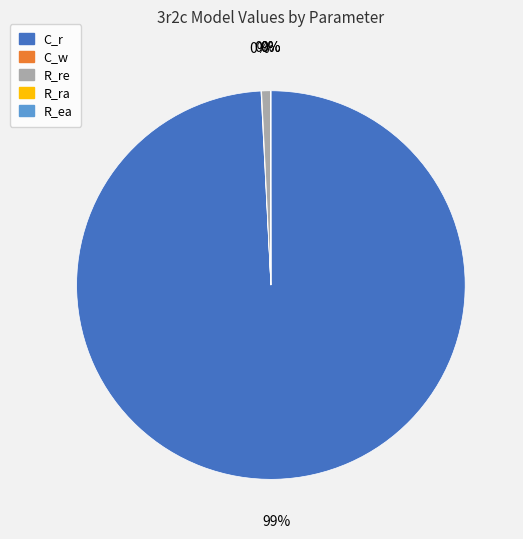

Which category accounts for the majority?

C_r